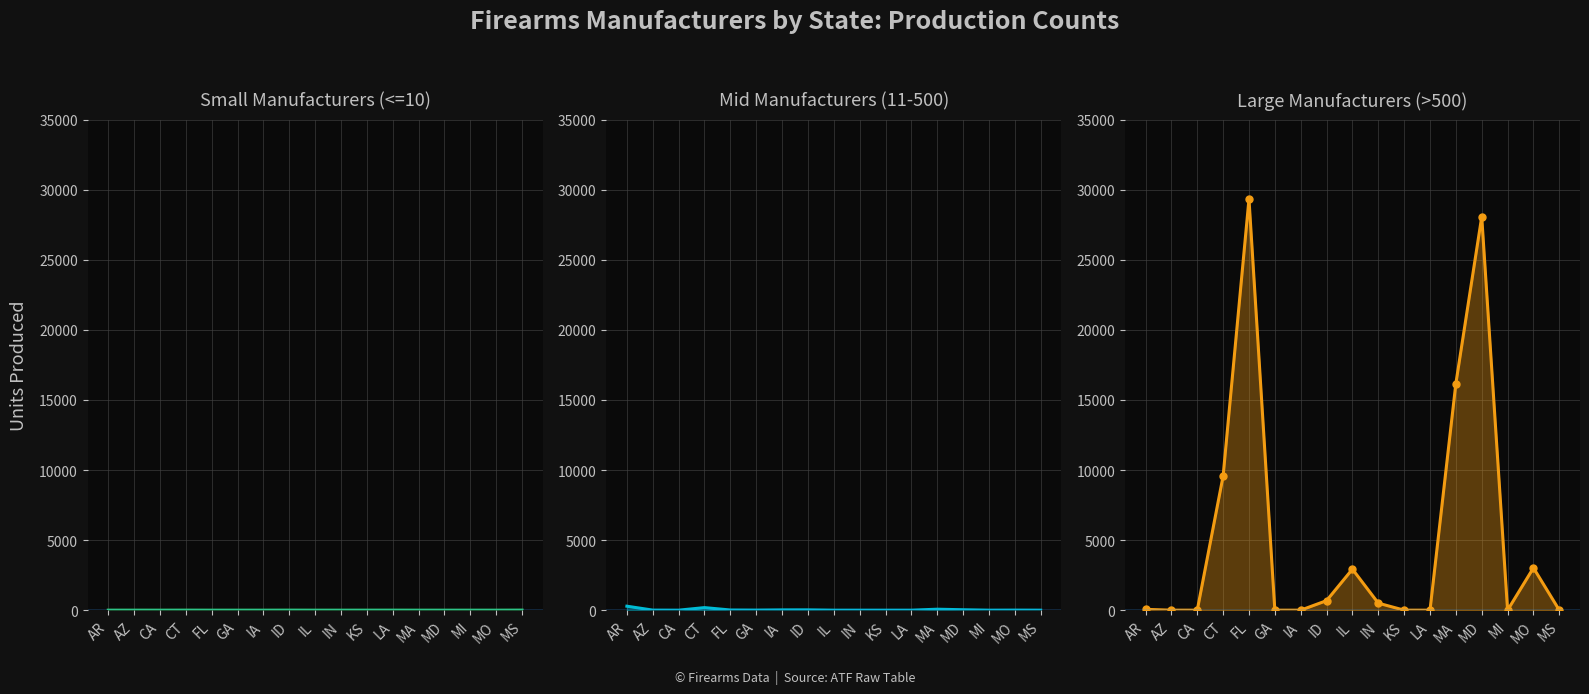

How many times do Small Manufacturers (<=10) and Mid Manufacturers (11-500) cross each other?

2